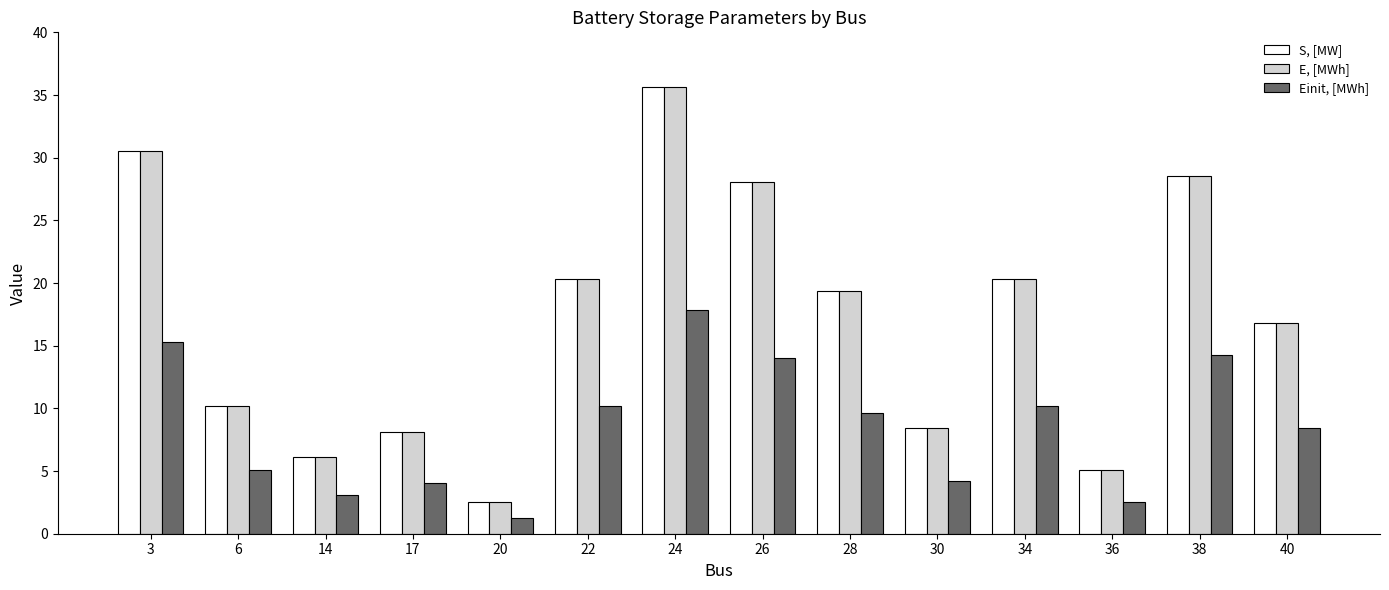

Is the value of E, [MWh] at 22 greater than the value of S, [MW] at 28?

Yes